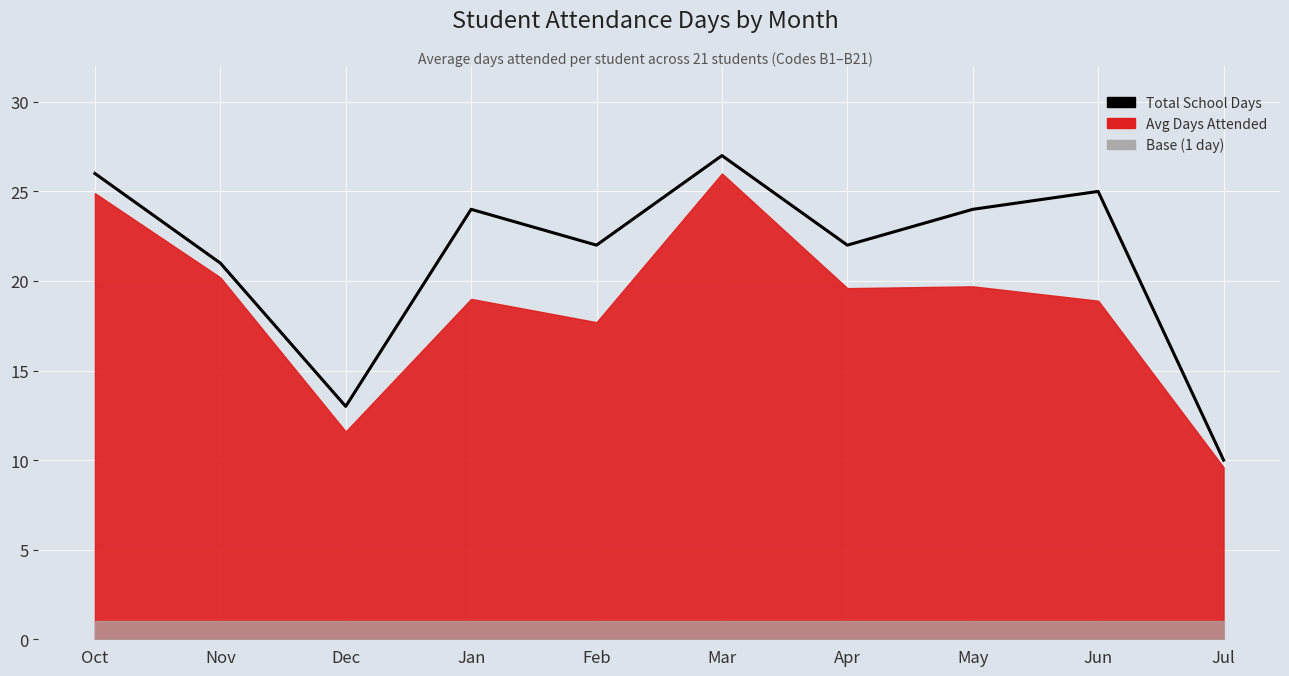

How many data points are less than 24?

5